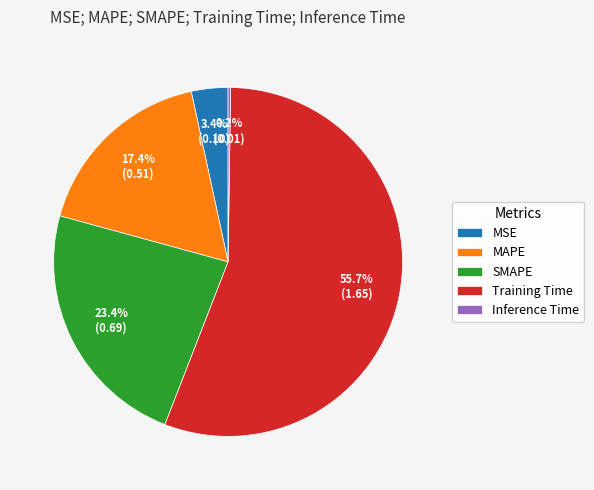

Is there a majority slice in this chart?

Yes